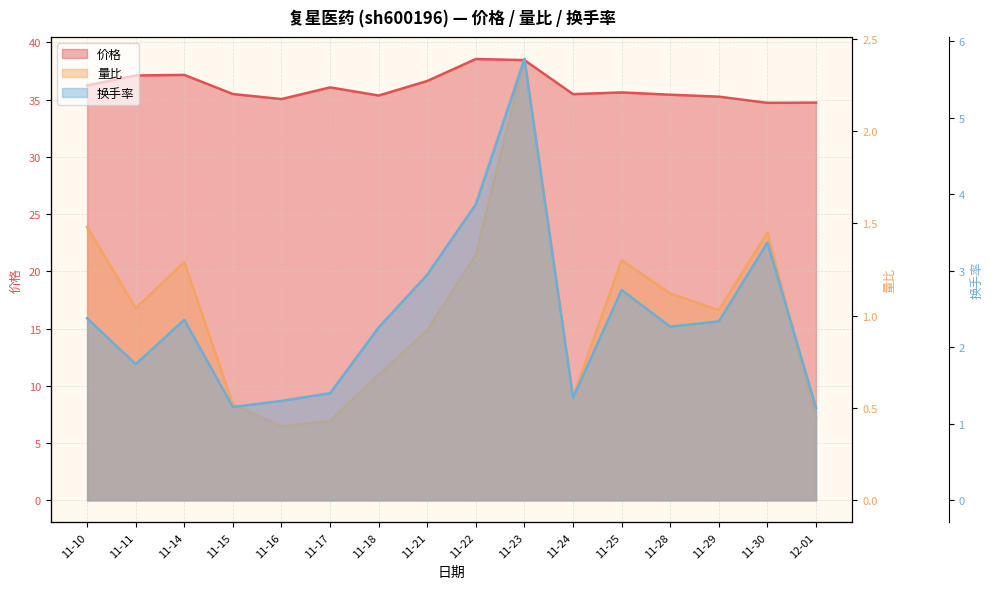

What is the difference between the maximum and minimum values in the 量比 series?

2.0